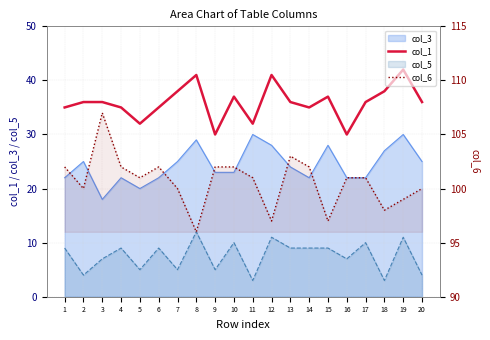

Does the chart have visible grid lines?

Yes